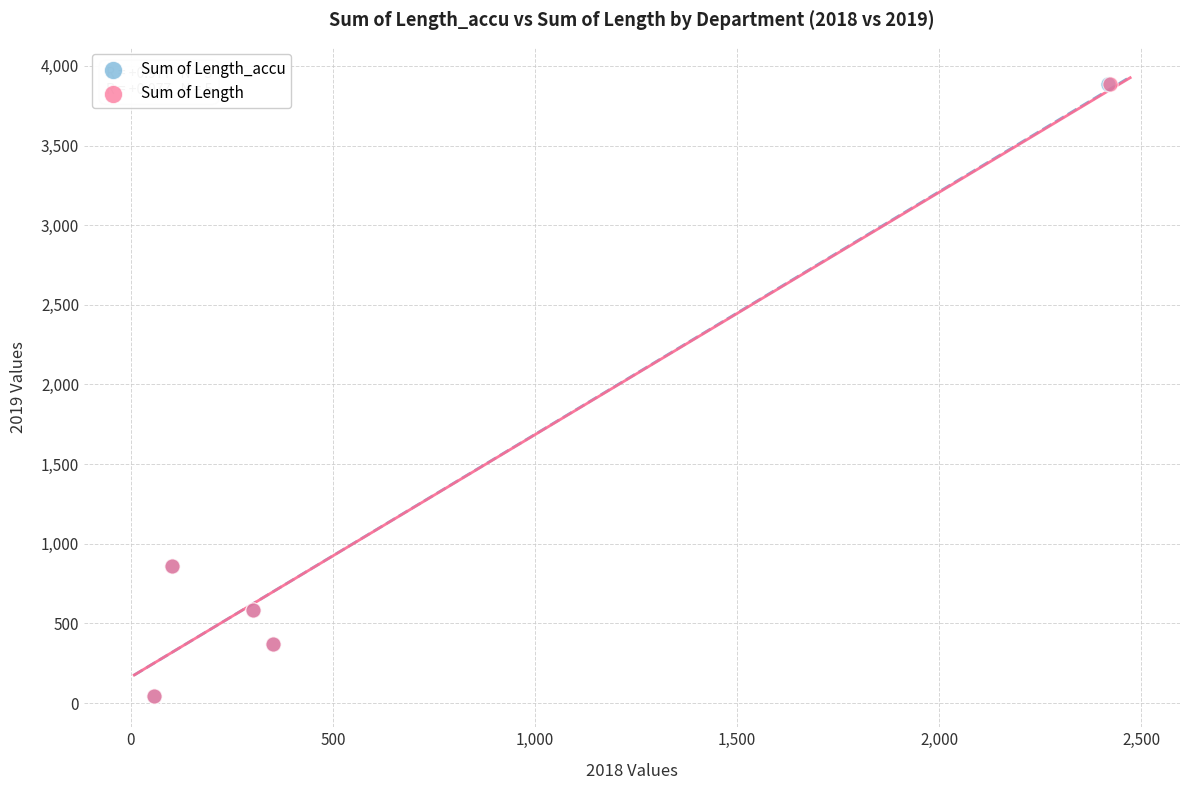

Which series has the largest Y range (max minus min)?

Sum of Length_accu